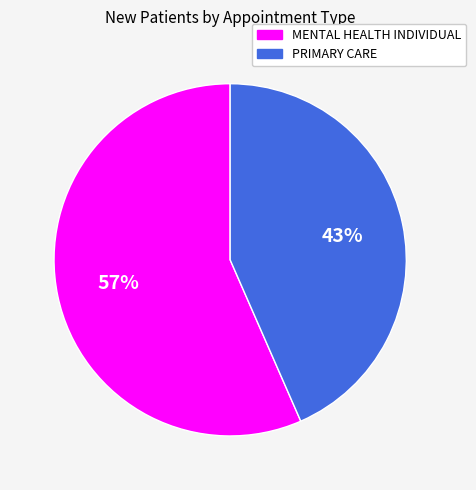

Rank the categories by value from lowest to highest.

PRIMARY CARE, MENTAL HEALTH INDIVIDUAL